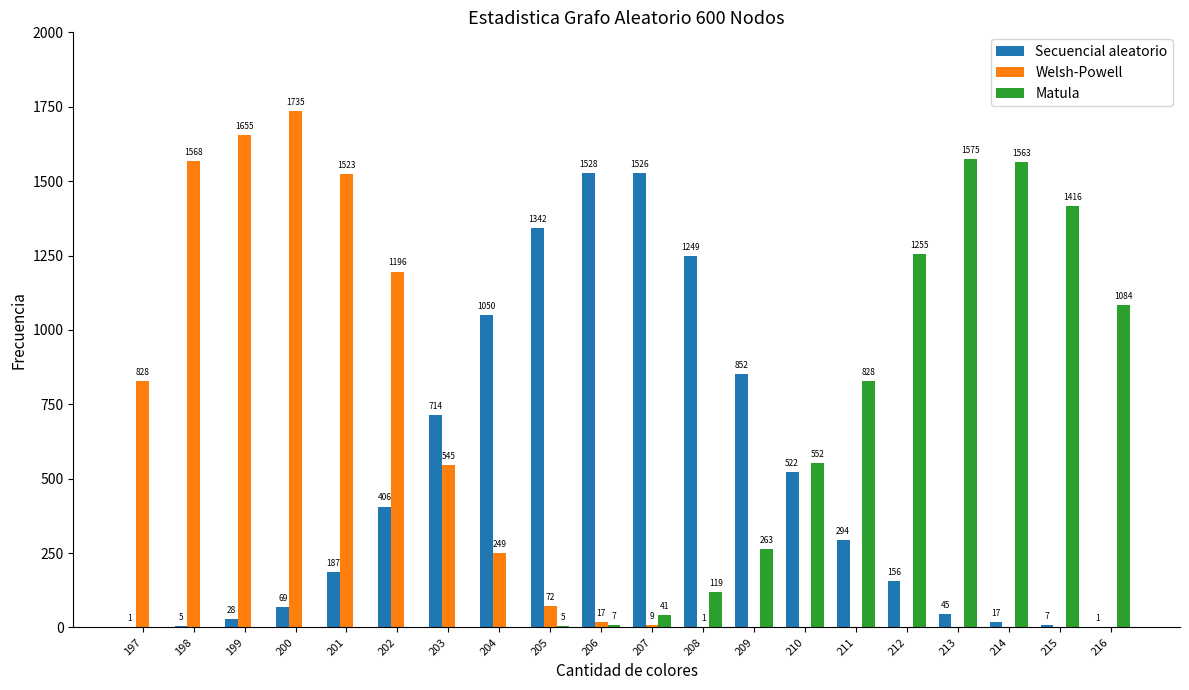

Is it true that Welsh-Powell equals 2570 at 200?

False